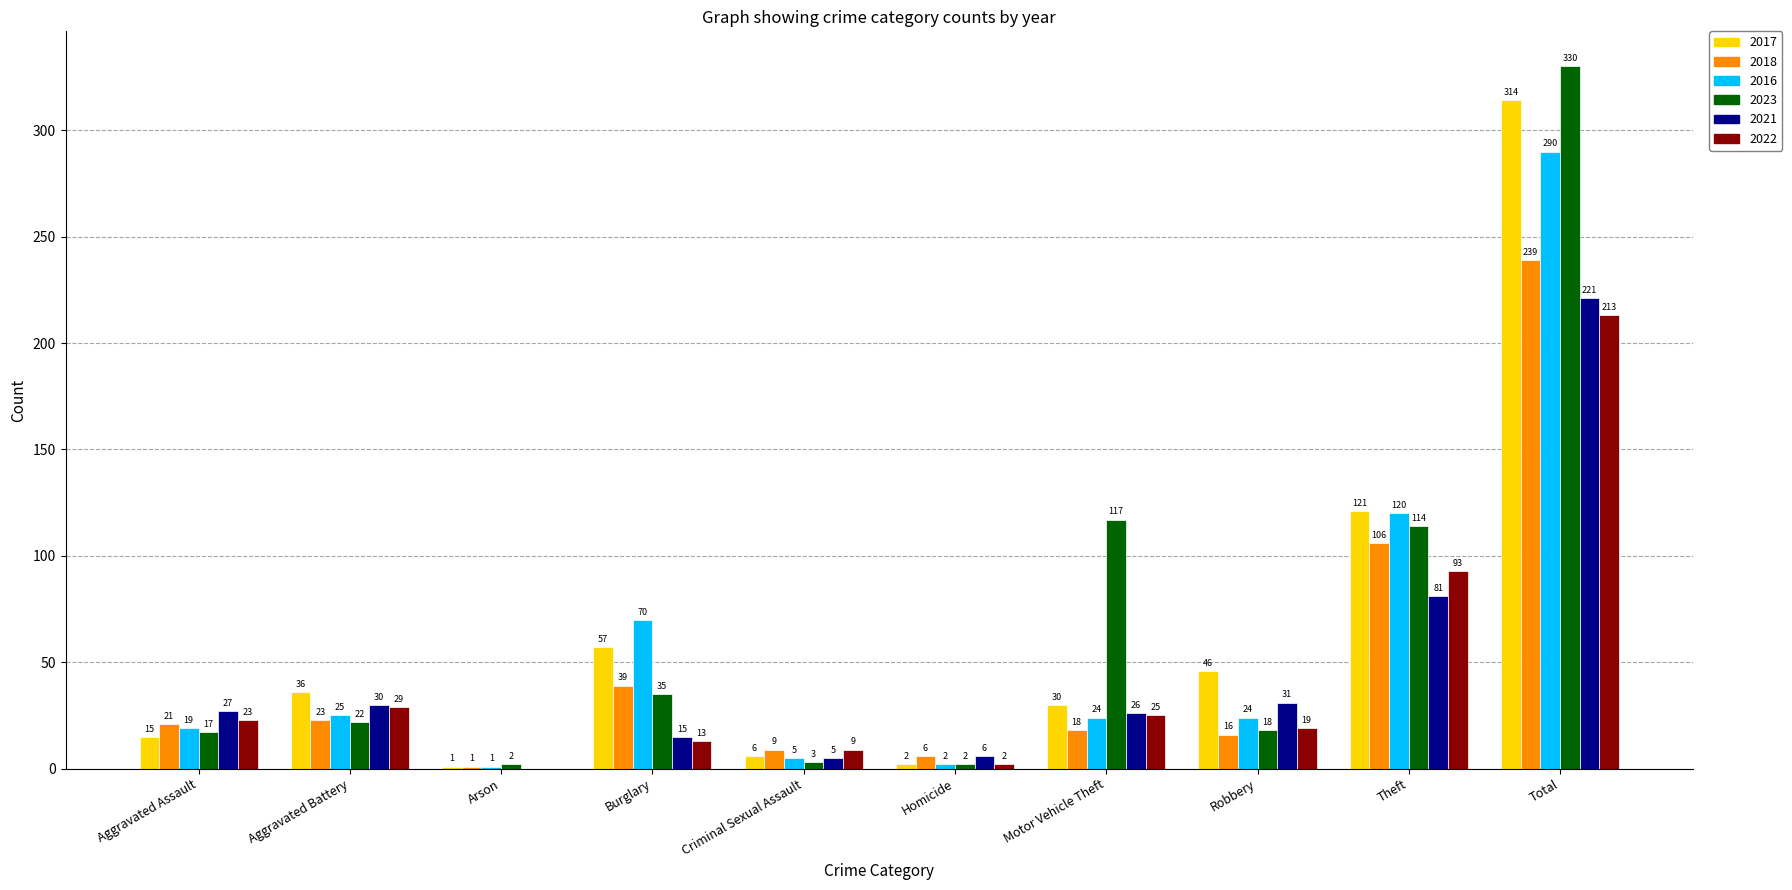

What is the sum of all 2017 values?

628